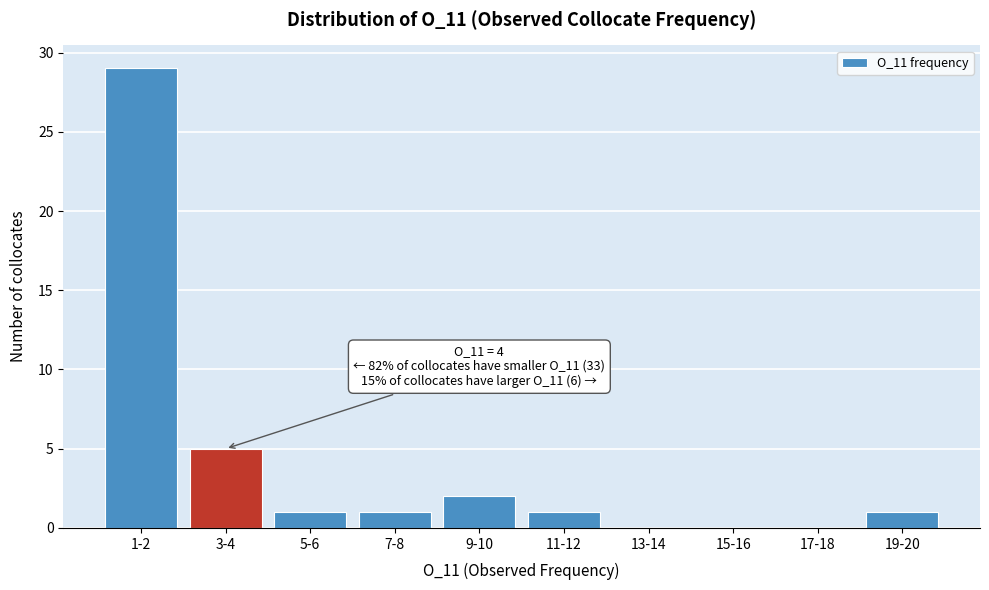

Reading left to right, transcribe all the data shown in this chart.

1-2=29	3-4=5	5-6=1	7-8=1	9-10=2	11-12=1	13-14=0	15-16=0	17-18=0	19-20=1